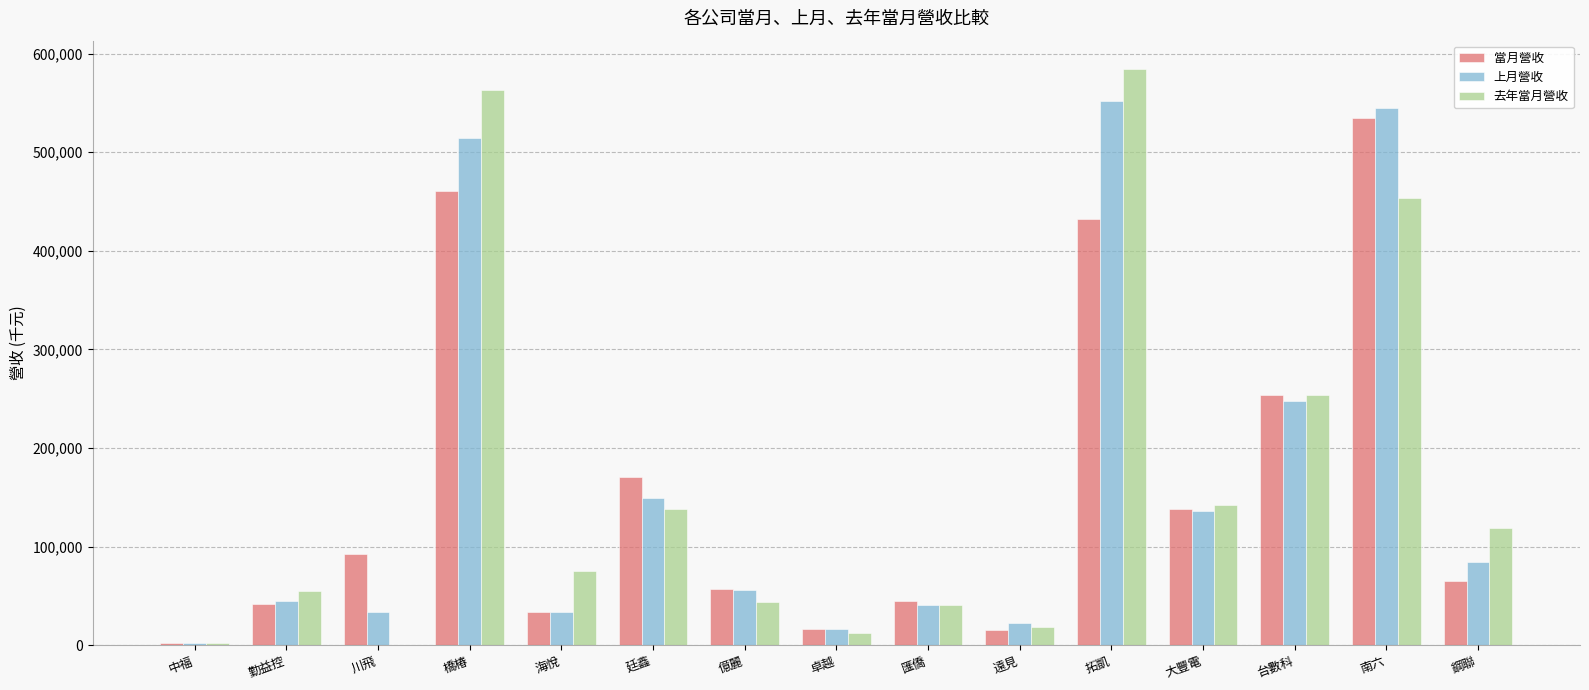

True or false: 上月營收 has a value of 149337 at 廷鑫.

True